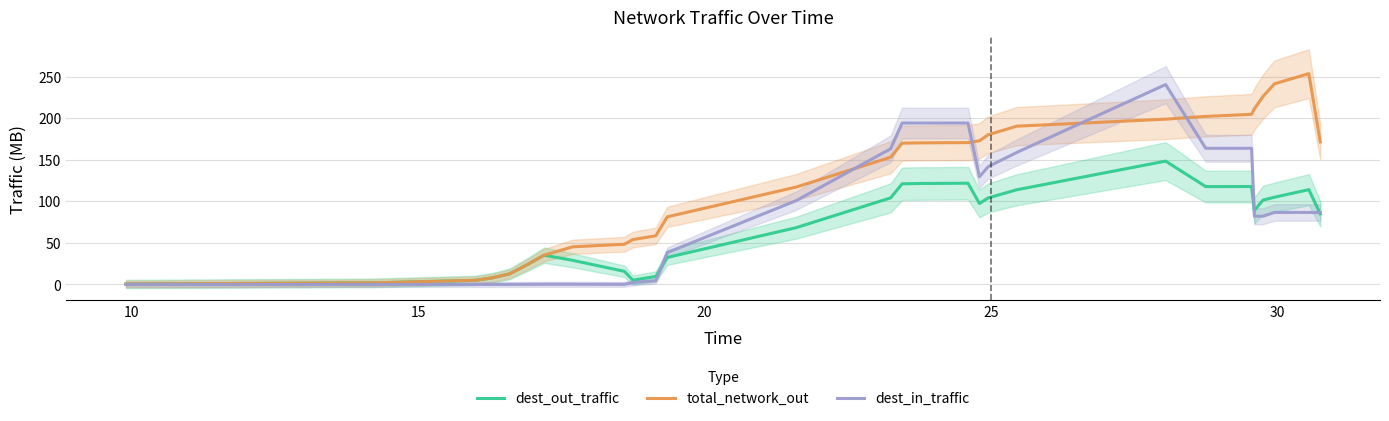

How many data points does each series have?

29